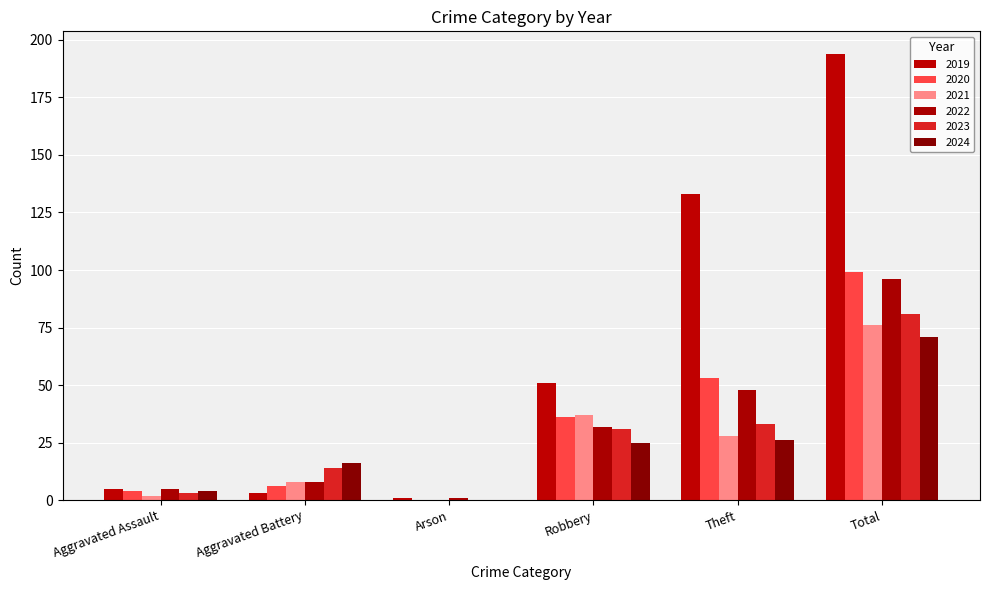

What is the difference between the maximum and minimum values in the 2023 series?

81